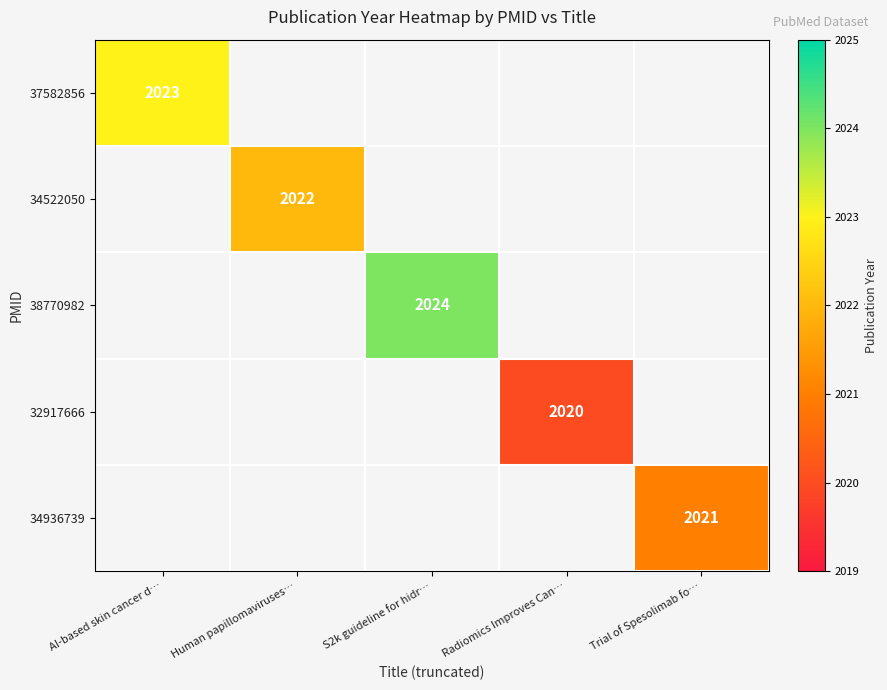

What is the greatest value displayed?

2024.0